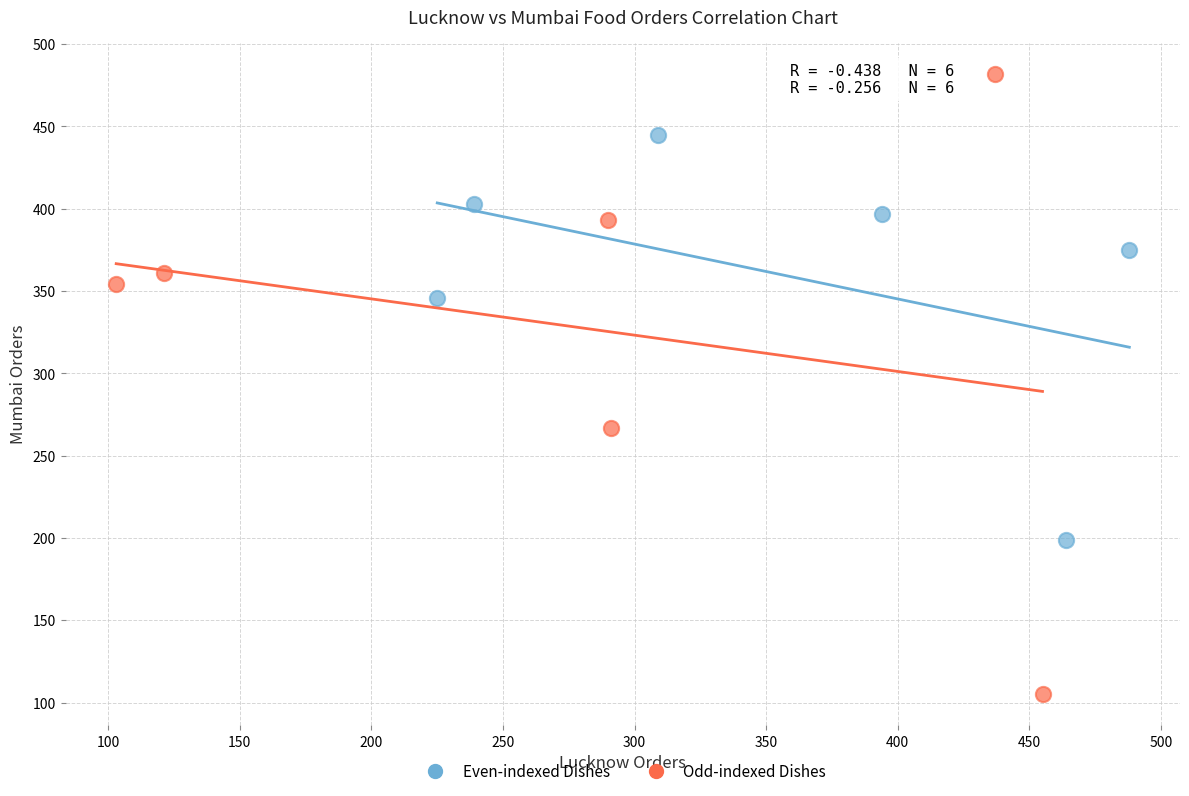

Which series has the largest Y range (max minus min)?

Odd-indexed Dishes